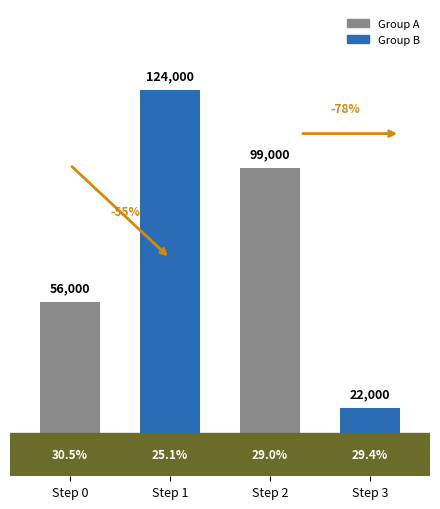

How many bars are there in total?

4